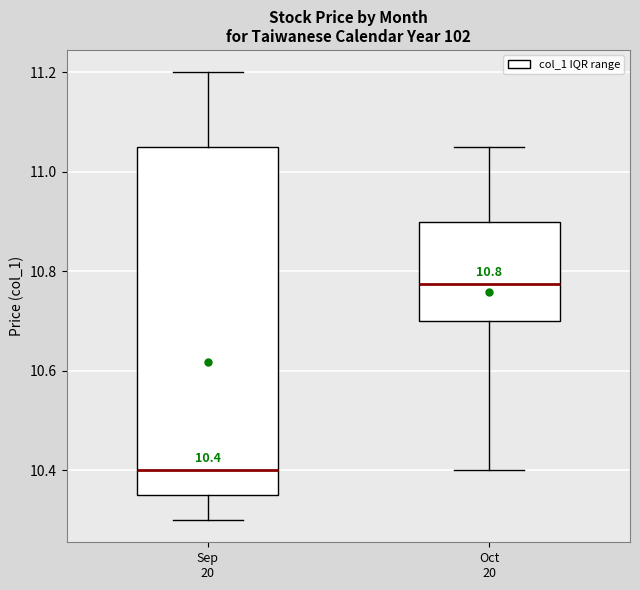

Comparing the boxes themselves (not the whiskers), which one is the tallest?

Sep 20